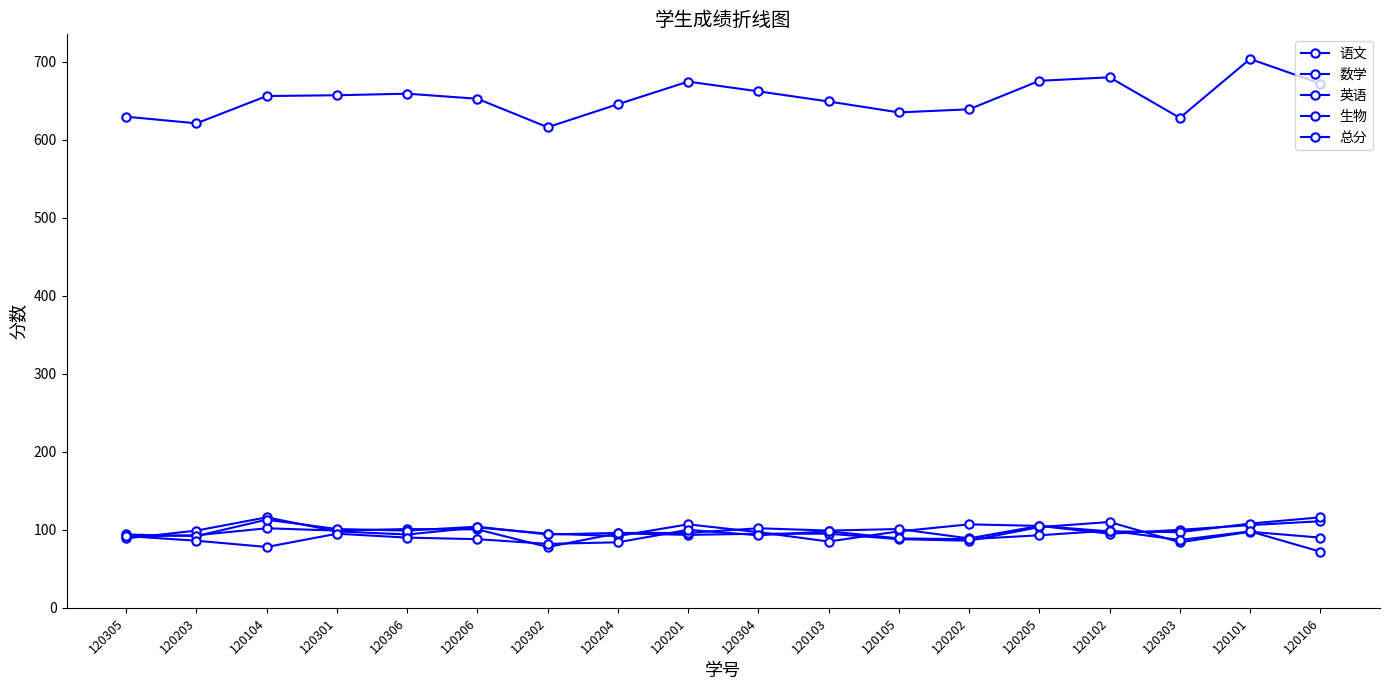

Count the number of categories in the chart.

18